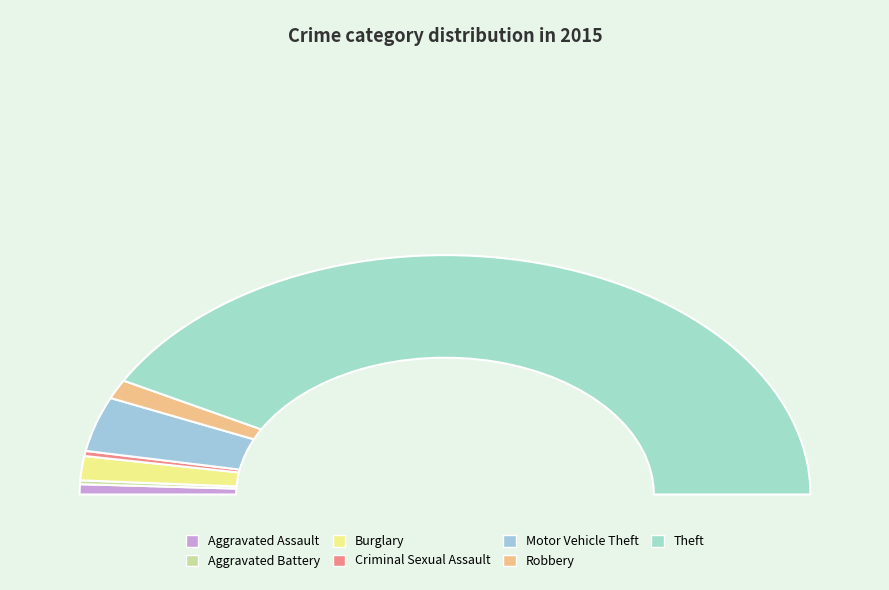

How many segments does this pie chart have?

7